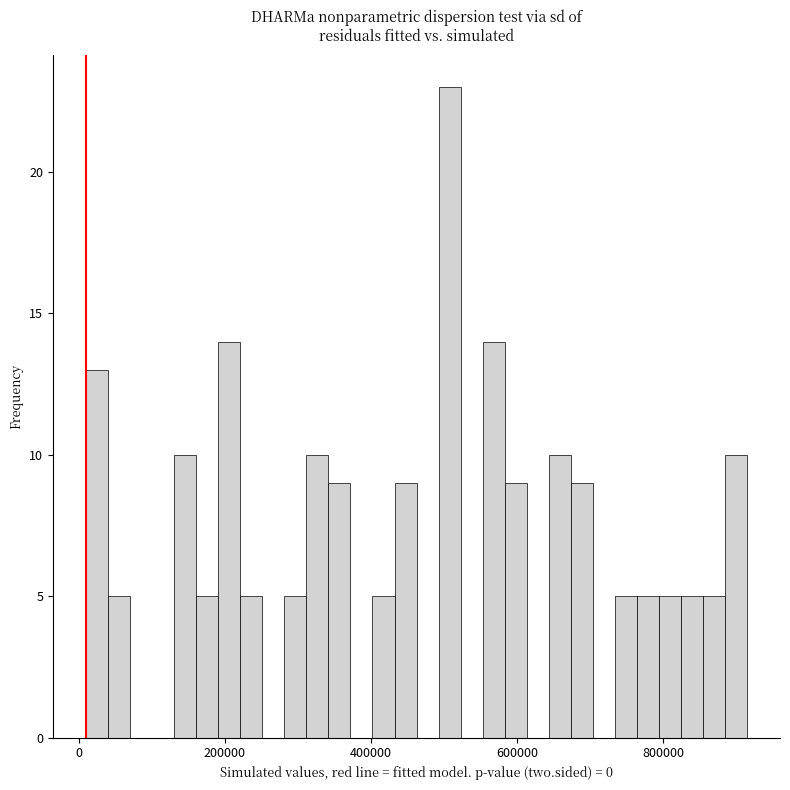

Read against the x-axis, roughly where is the centre of the tallest bar?

500000